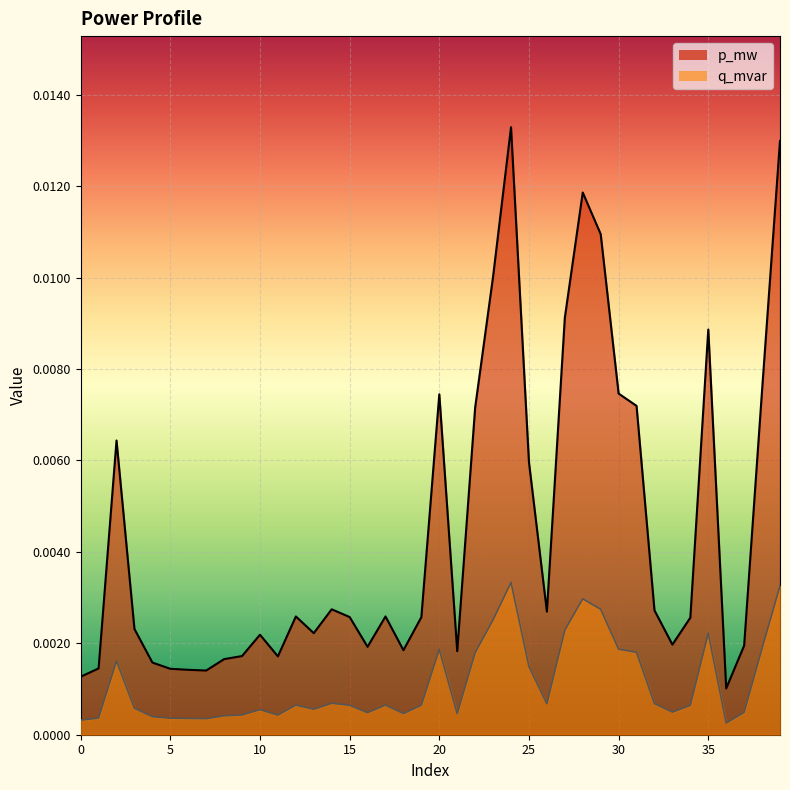

True or false: p_mw and q_mvar cross at least once.

False